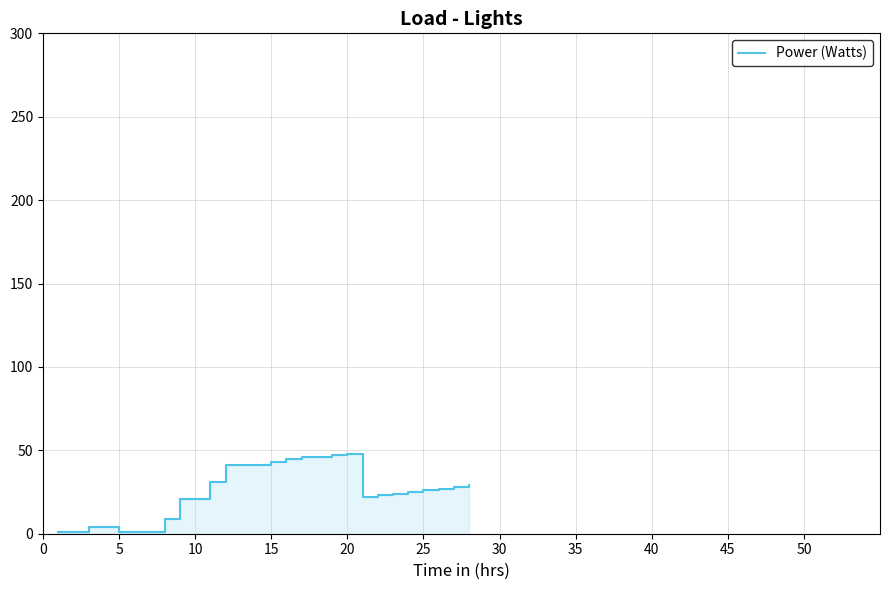

Reading left to right, transcribe all the data shown in this chart.

1	4	1	9	21	31	41	43	45	46	47	48	22	23	24	25	26	27	28	29